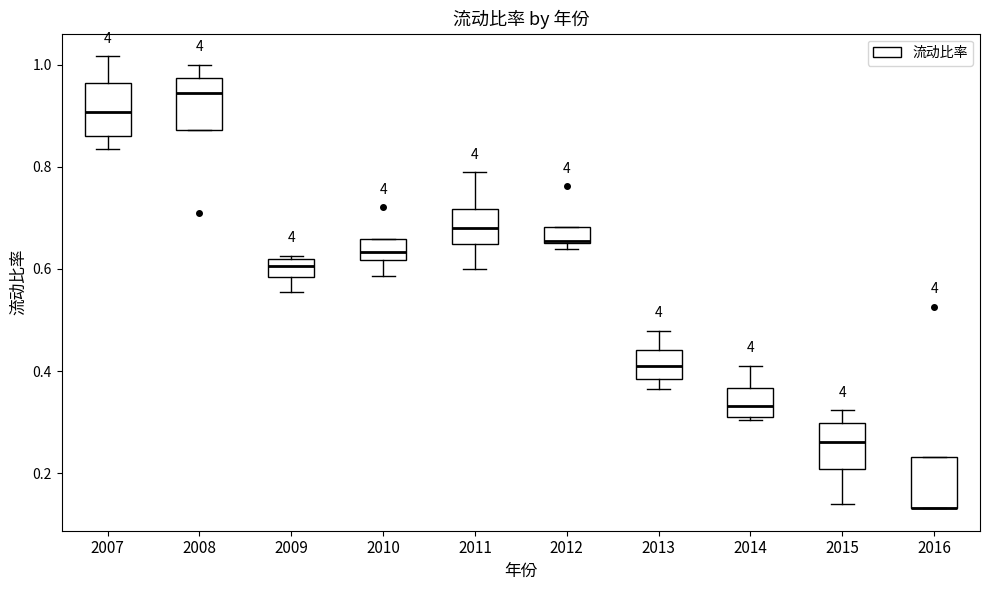

Where does the upper whisker of the box at x = 2014 end on the y-axis? The values are not printed on the chart, so give them approximately, as read against the axis.

0.42